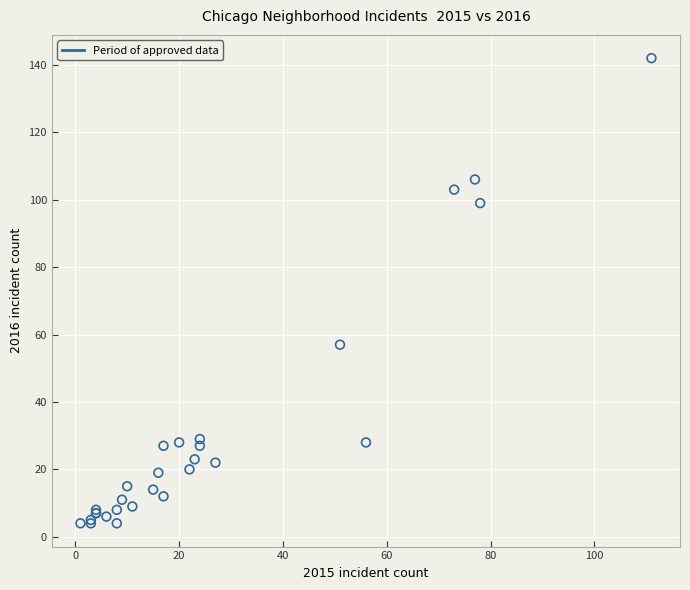

What Y value in the scatter plot is closest to 73?

57